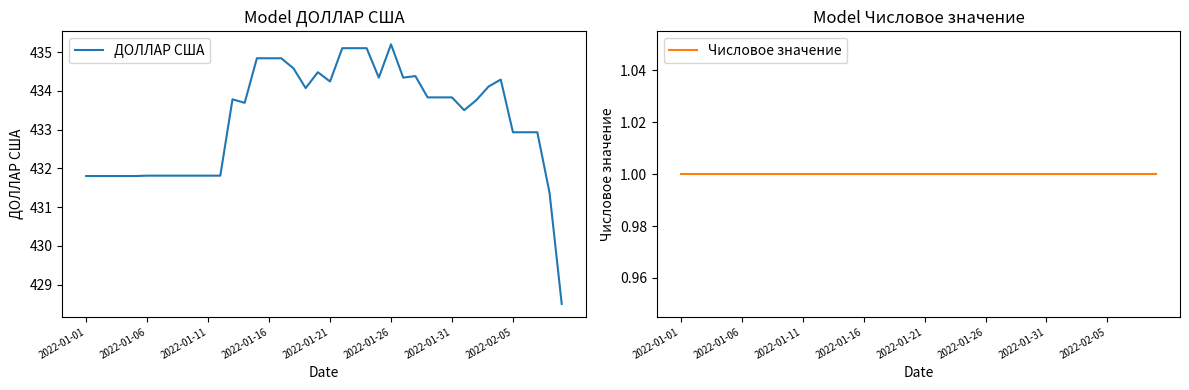

How many lines are shown in the chart?

2